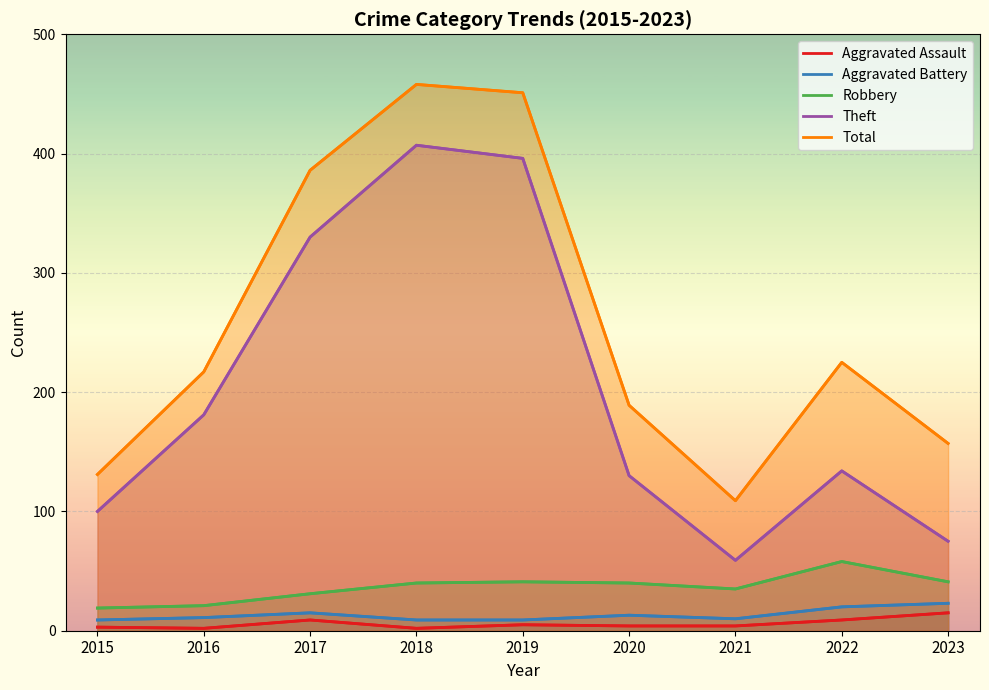

How many data points in Aggravated Battery are above 11?

4